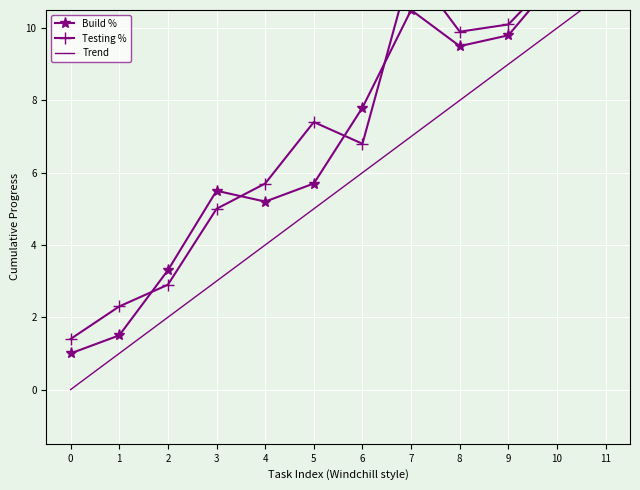

What is the sum of all Testing % values?

87.1